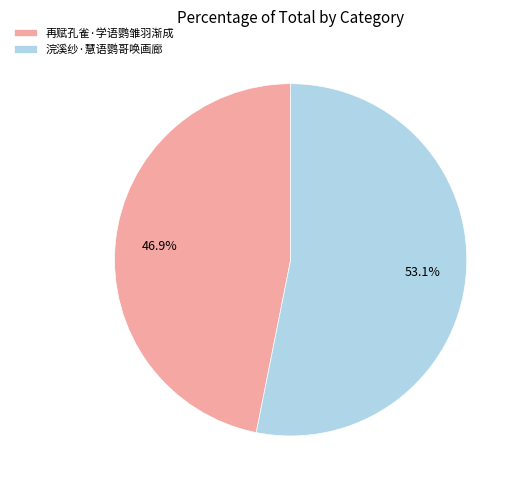

Which has a higher value, 浣溪纱·慧语鹦哥唤画廊 or 再赋孔雀·学语鹦雏羽渐成?

浣溪纱·慧语鹦哥唤画廊